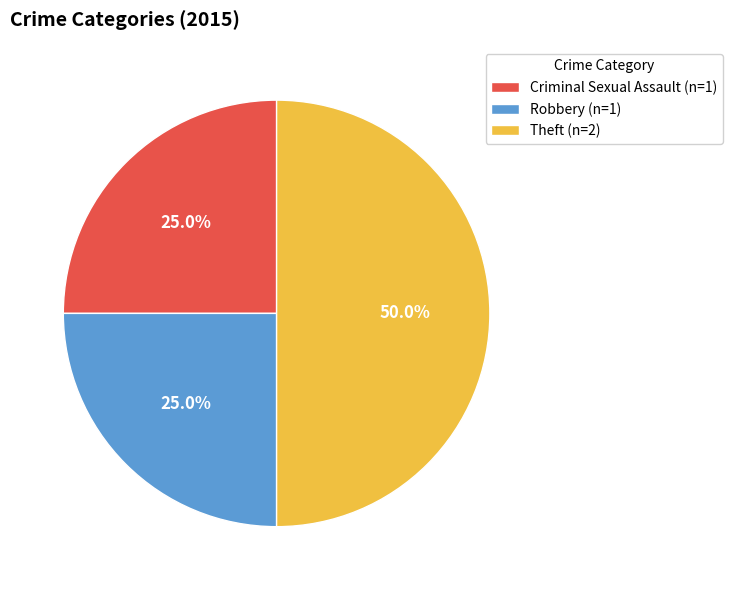

What portion of the pie excludes Criminal Sexual Assault?

75.0%